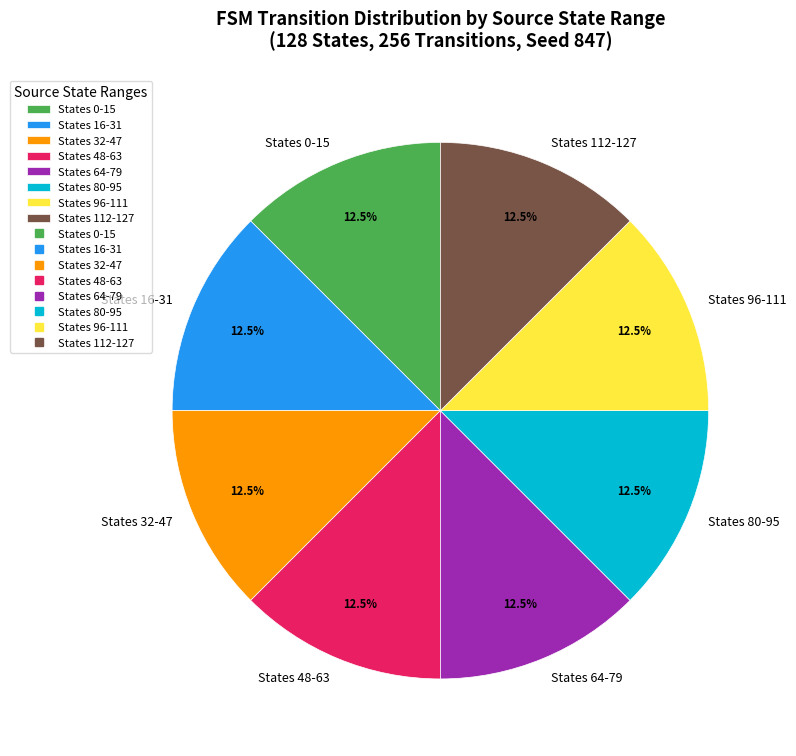

To the nearest percent, what is the difference between the largest and smallest slice percentages?

0%